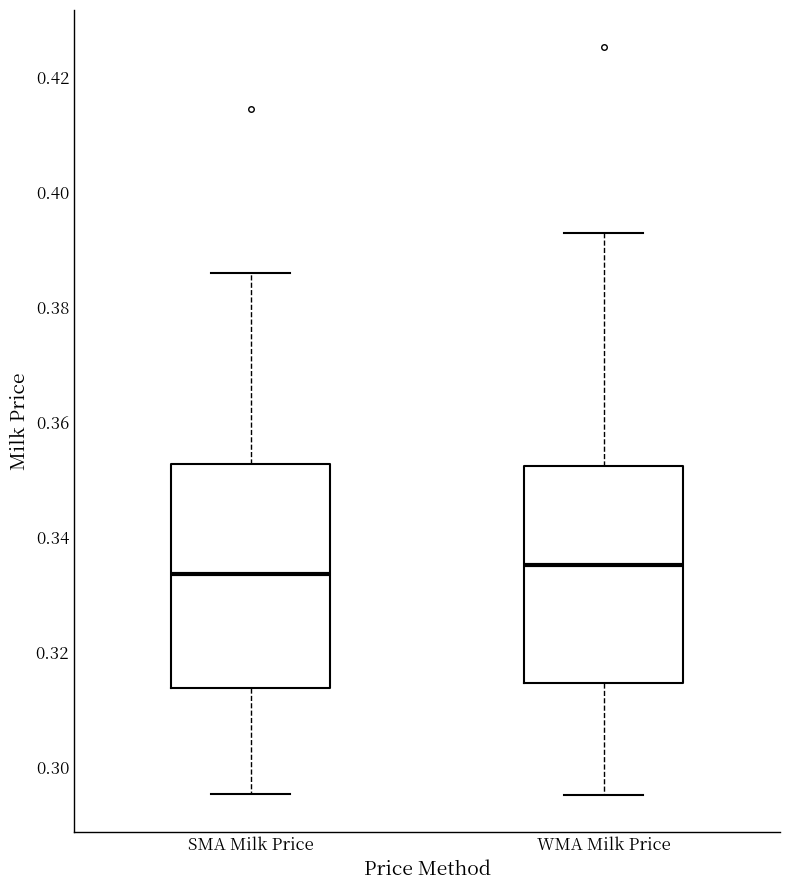

Where does the upper whisker of the box for SMA Milk Price end on the y-axis? The values are not printed on the chart, so give them approximately, as read against the axis.

0.386